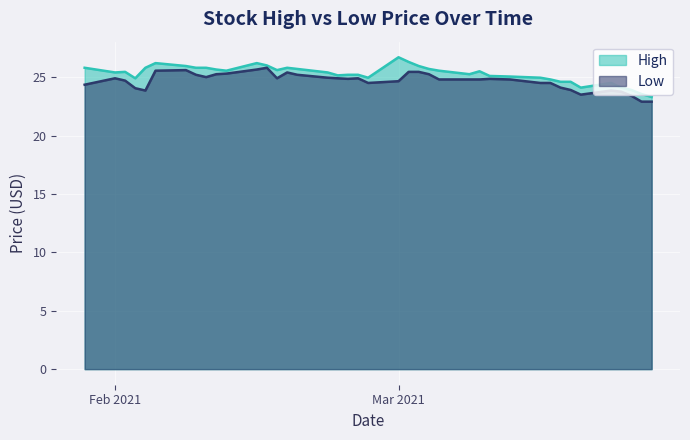

Rank the series by their maximum value, from highest to lowest.

High, Low